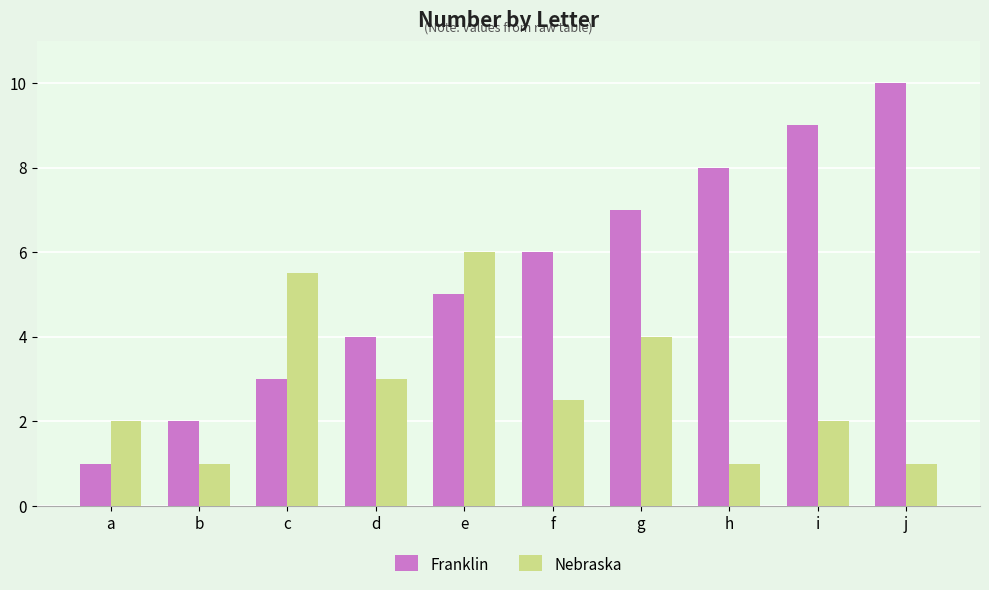

What is the value of the Nebraska bar at the 4th from the left?

3.0